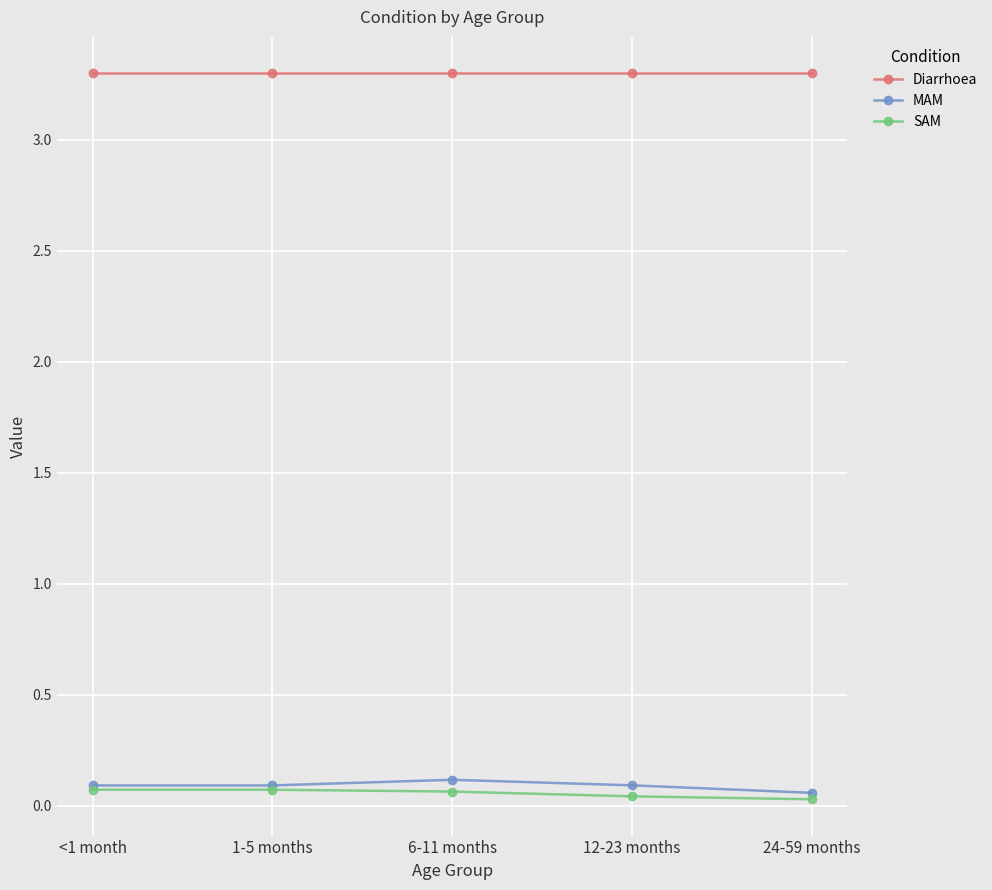

What is the maximum value shown in the chart?

3.3